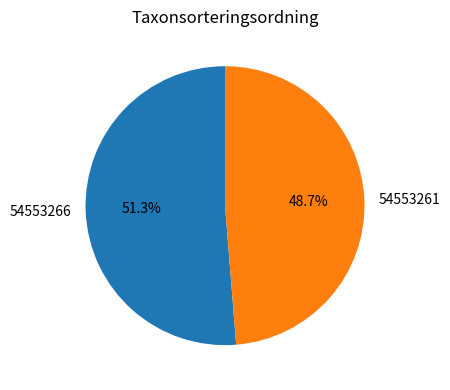

Does 54553261 represent more than half of the total?

No